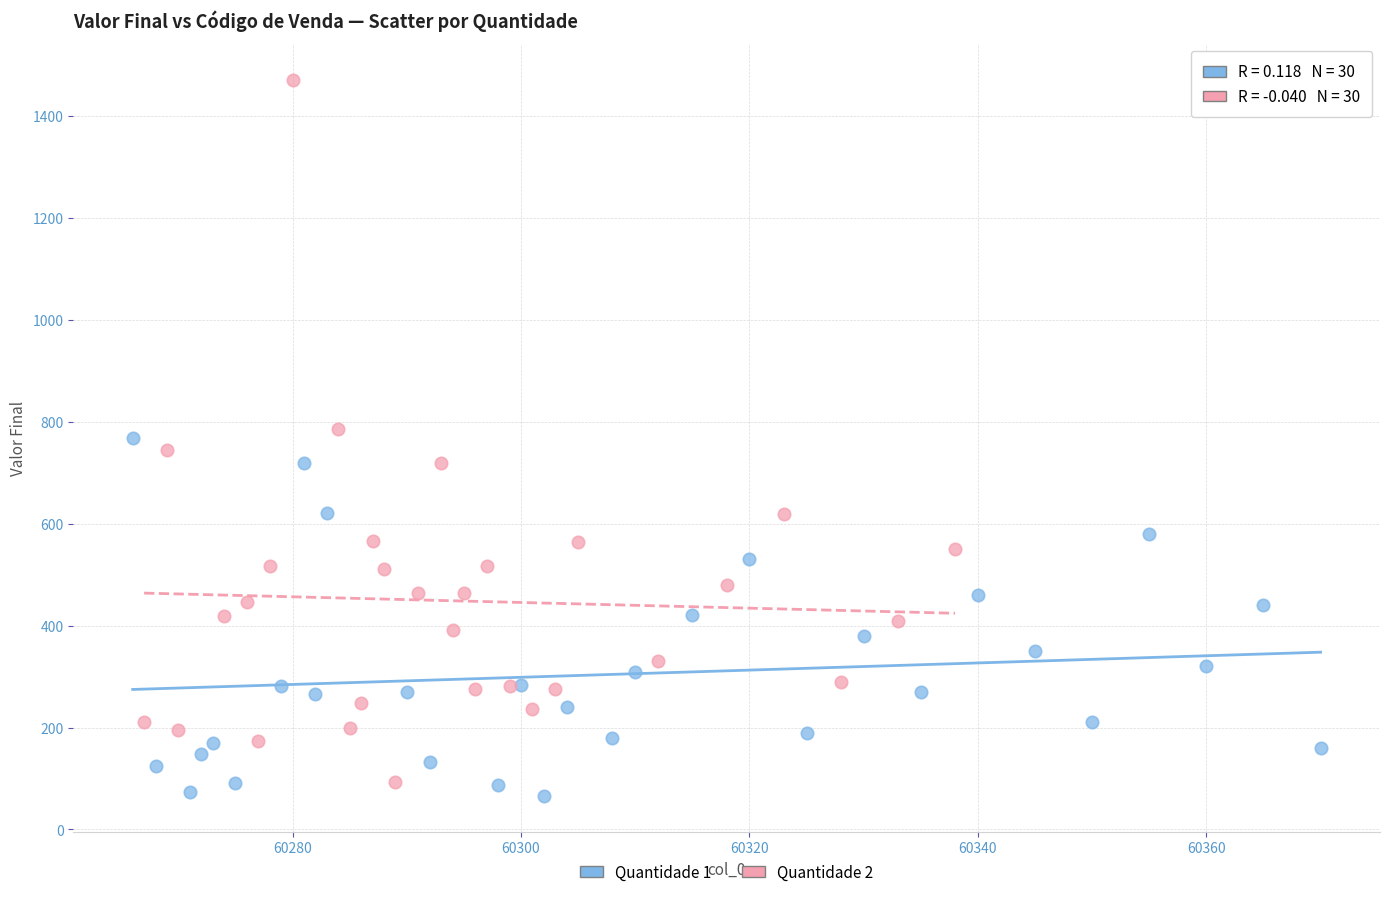

Which series contains the lowest Y value?

Quantidade 1